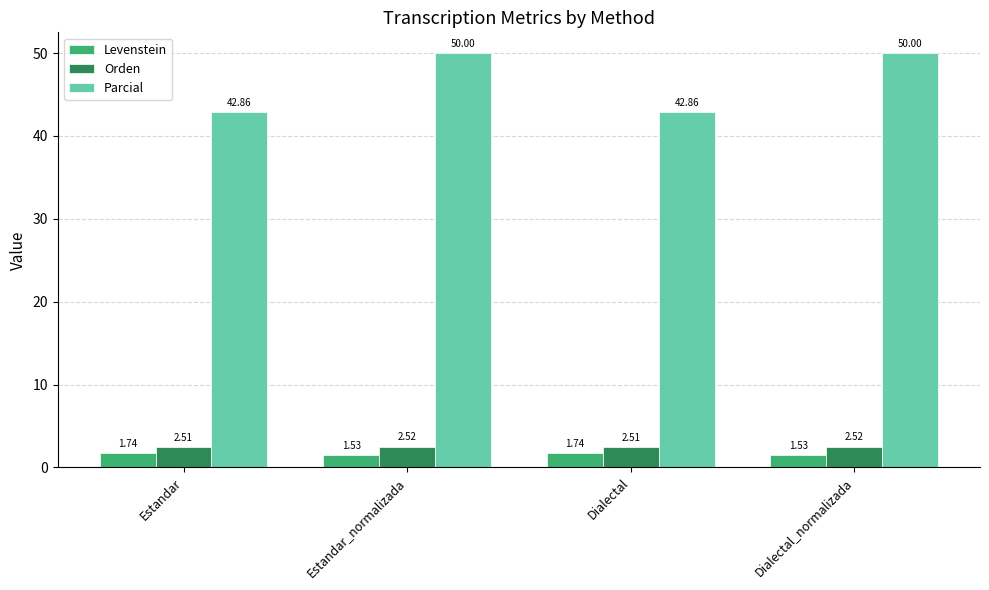

Rank the series by their maximum value, from lowest to highest.

Levenstein, Orden, Parcial